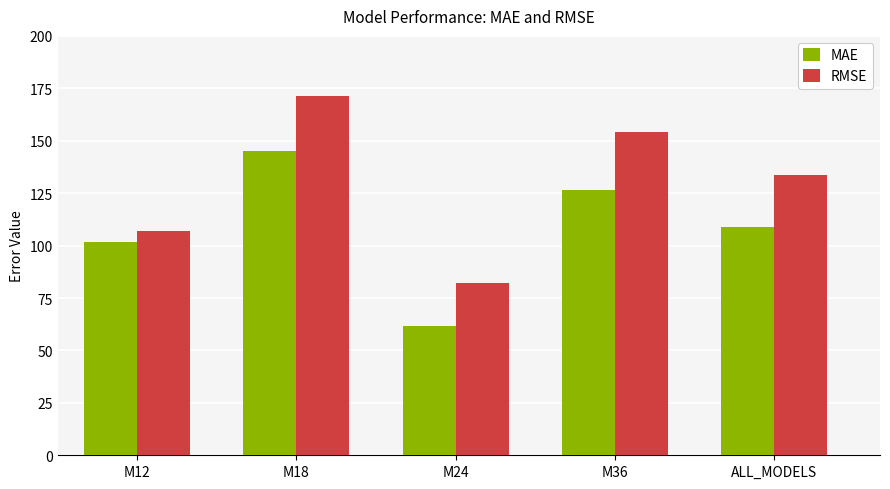

Reading left to right, transcribe all the data shown in this chart.

MAE: M12=101.7	M18=145.1	M24=61.7	M36=126.5	ALL_MODELS=108.7
RMSE: M12=107.1	M18=171.3	M24=82.4	M36=154.0	ALL_MODELS=133.6